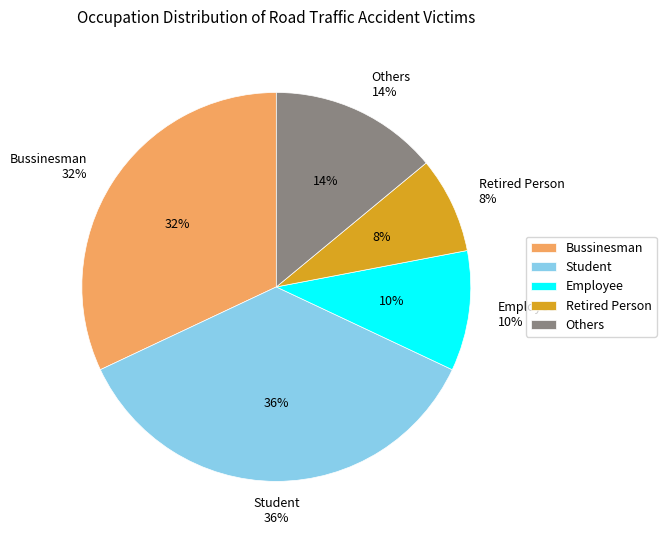

How many slices are in this pie chart?

2